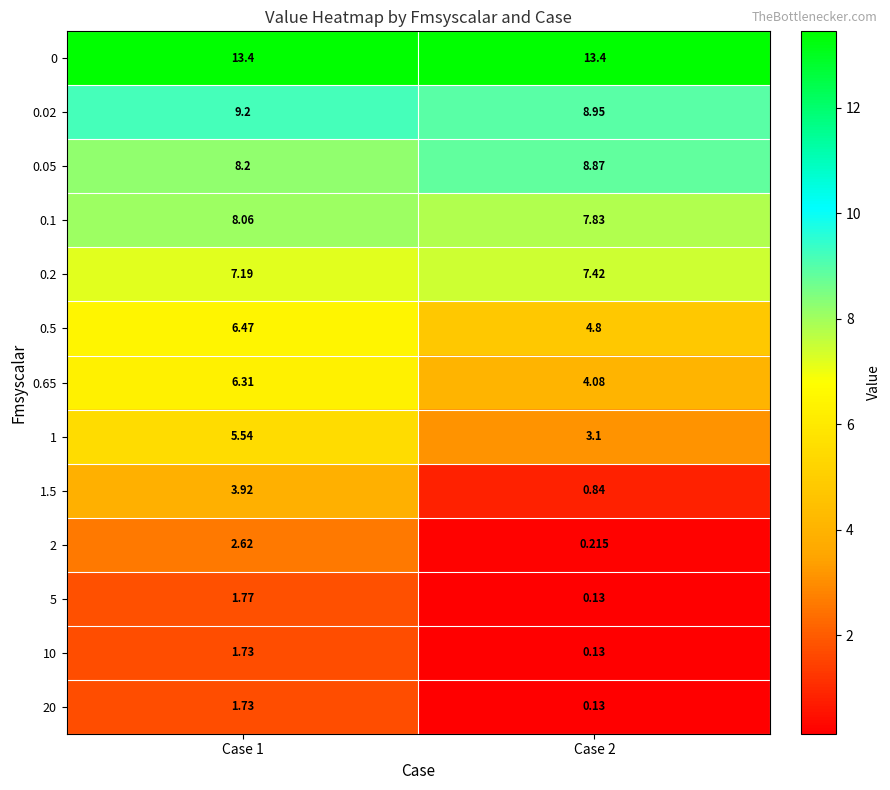

Is the value of 0.2 at Case 2 greater than the value of 0.1 at Case 2?

No